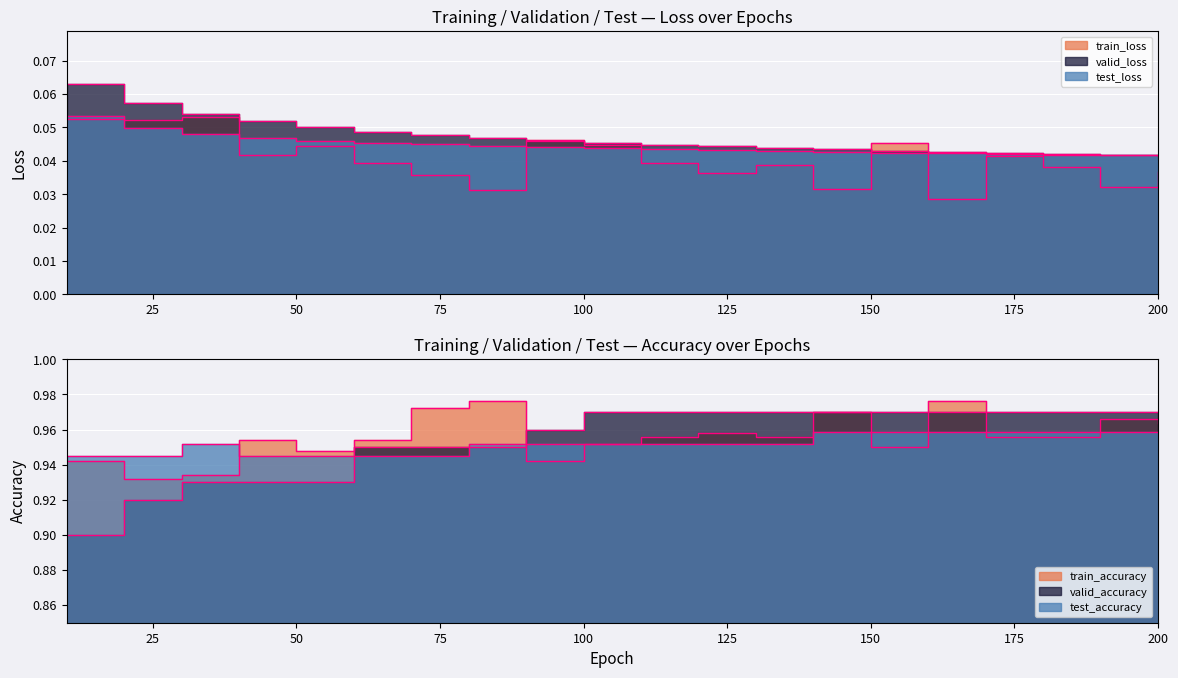

How many data points does each series have?

20